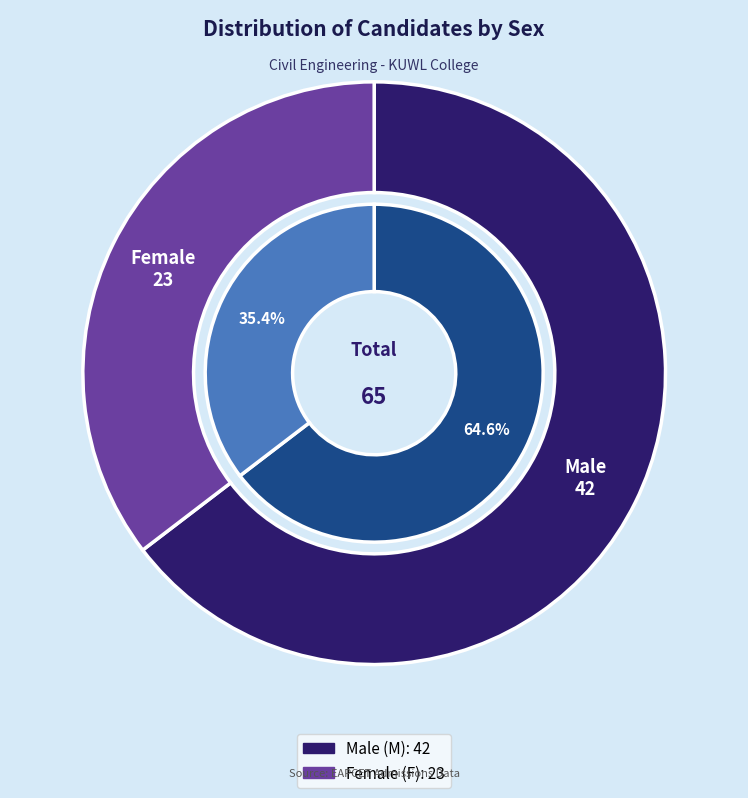

Is there any slice that represents more than half of the pie?

Yes